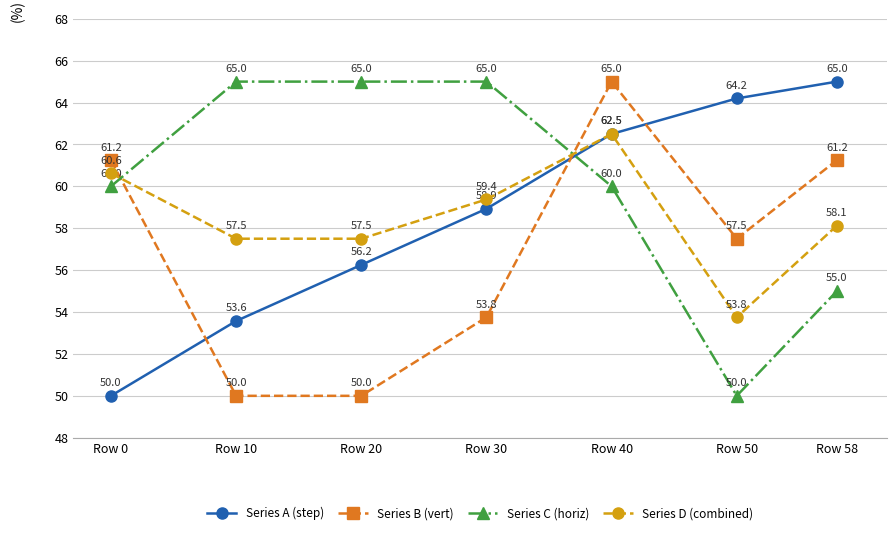

Which series has the largest total across all categories?

Series C (horiz)